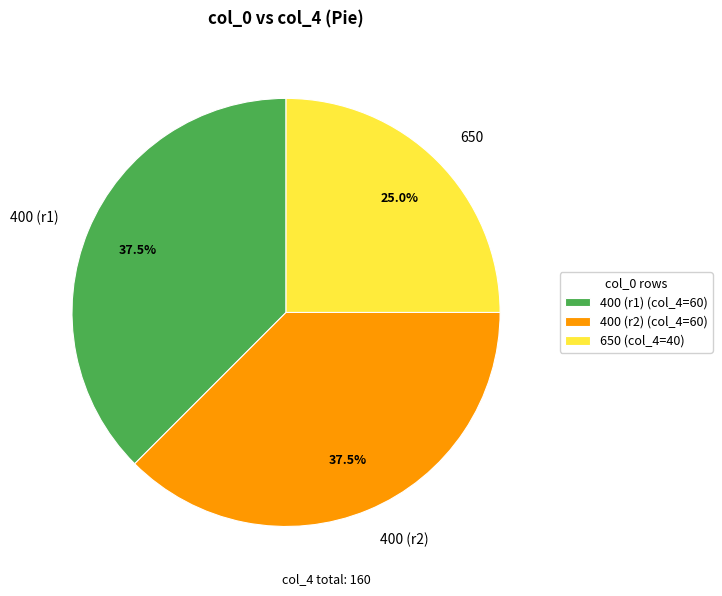

Is the sum of 400 (r1) and 650 greater than half?

Yes